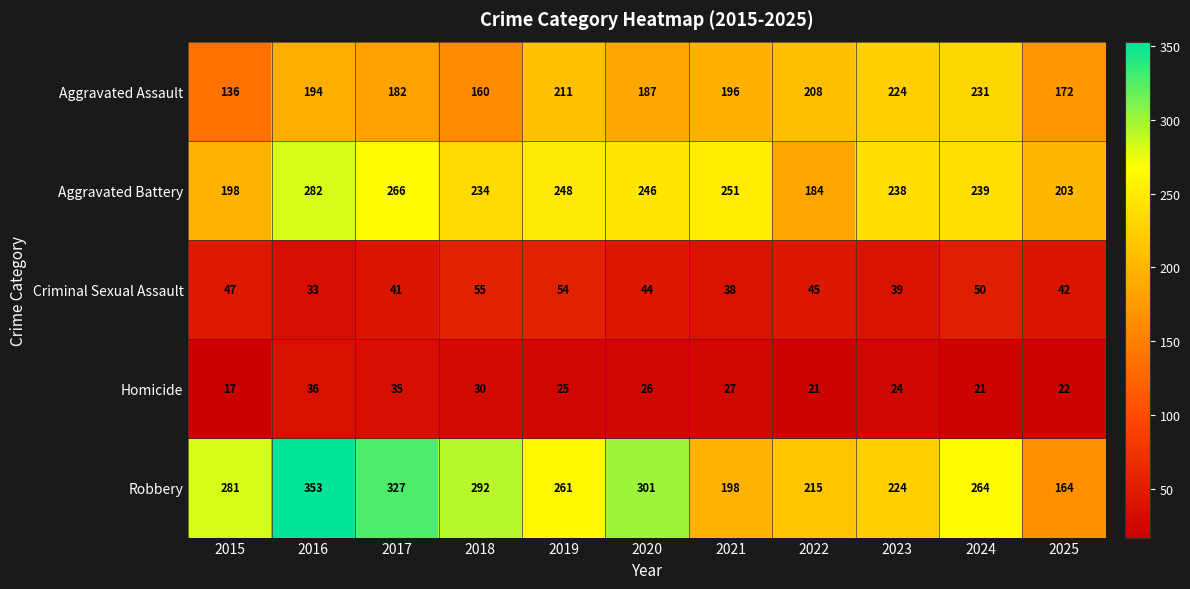

Which series has the largest range (max minus min)?

Robbery